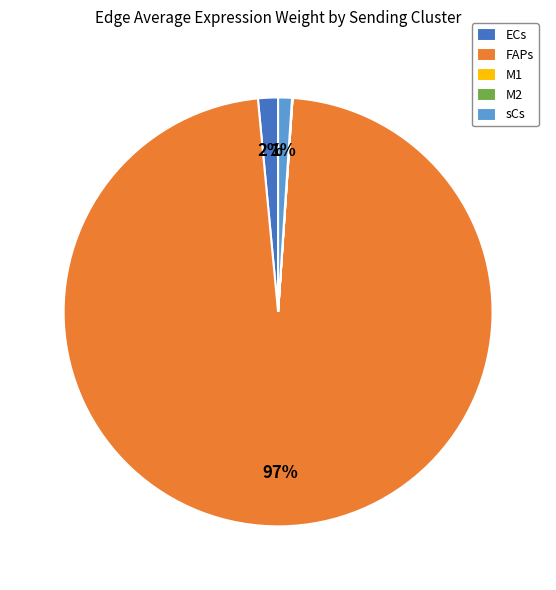

What is the largest slice in the pie chart?

FAPs